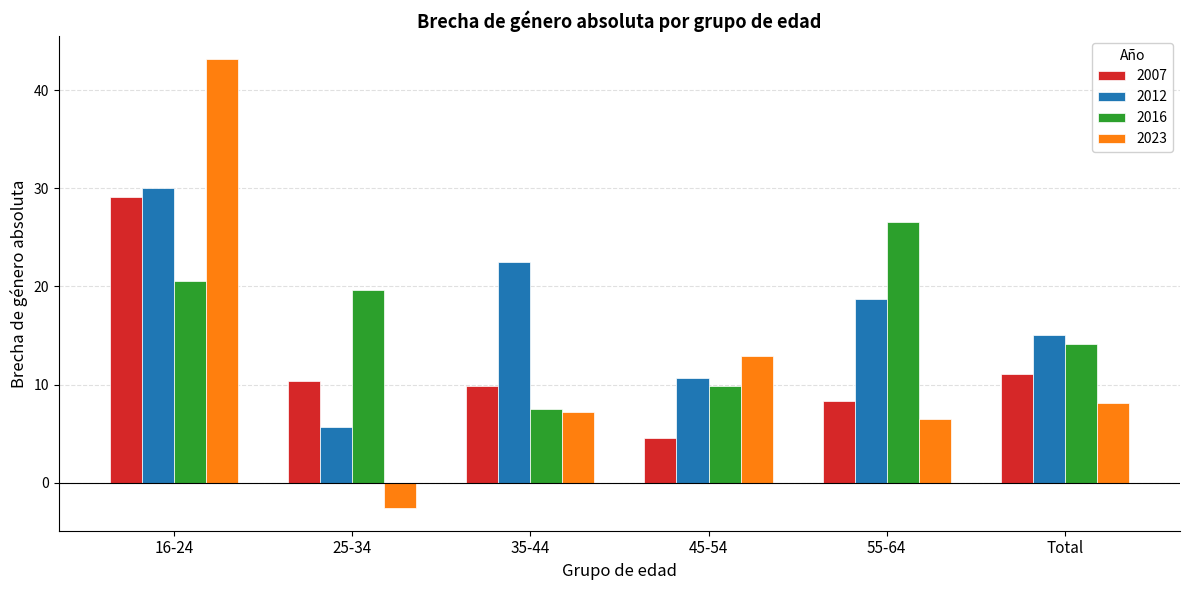

Reading left to right, transcribe all the data shown in this chart.

2007: 16-24=29.1	25-34=10.4	35-44=9.9	45-54=4.5	55-64=8.3	Total=11.0
2012: 16-24=30.1	25-34=5.7	35-44=22.5	45-54=10.6	55-64=18.7	Total=15.0
2016: 16-24=20.5	25-34=19.6	35-44=7.5	45-54=9.9	55-64=26.5	Total=14.1
2023: 16-24=43.2	25-34=-2.6	35-44=7.2	45-54=12.9	55-64=6.5	Total=8.1